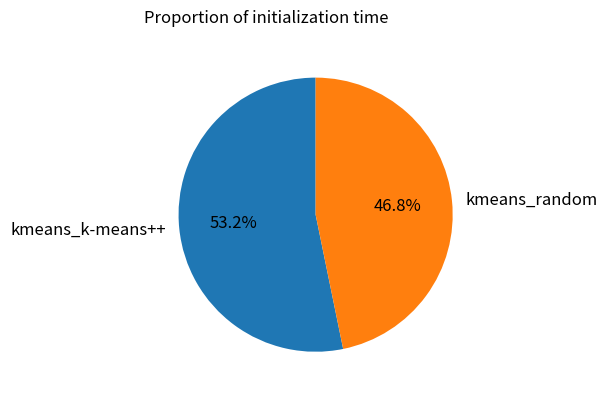

Which slice is the smallest?

kmeans_random